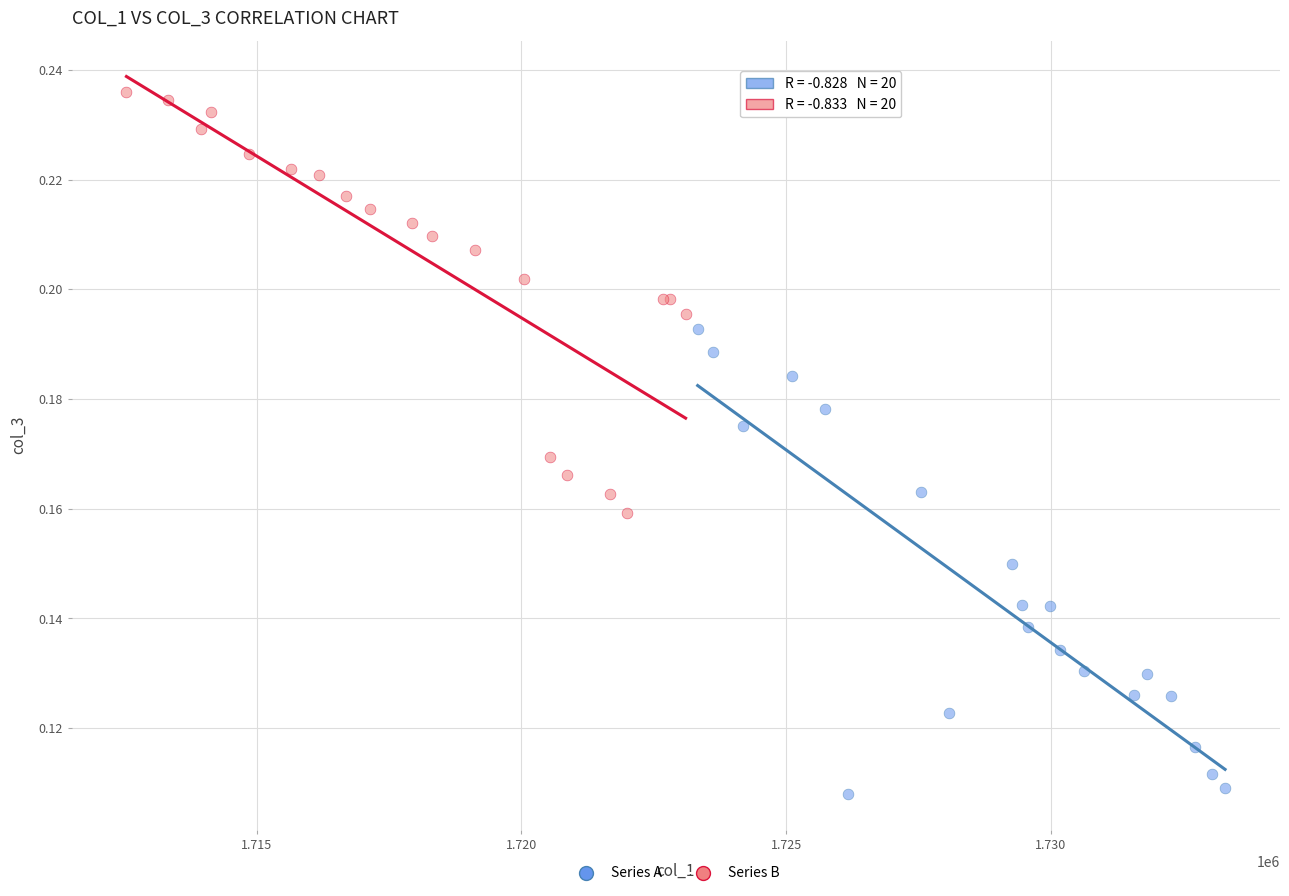

Which series has the widest spread of Y values?

Series A